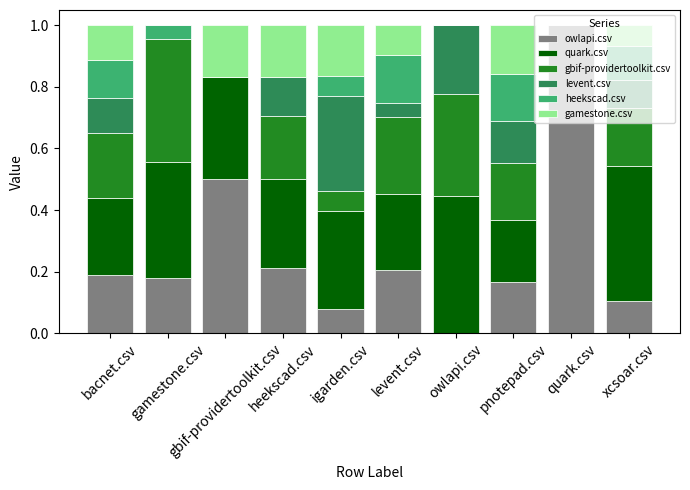

At how many categories does at least one series exceed 0?

10